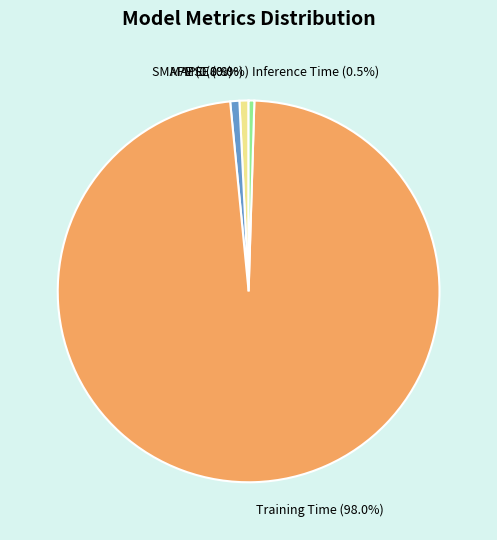

What is the largest slice in the pie chart?

Training Time